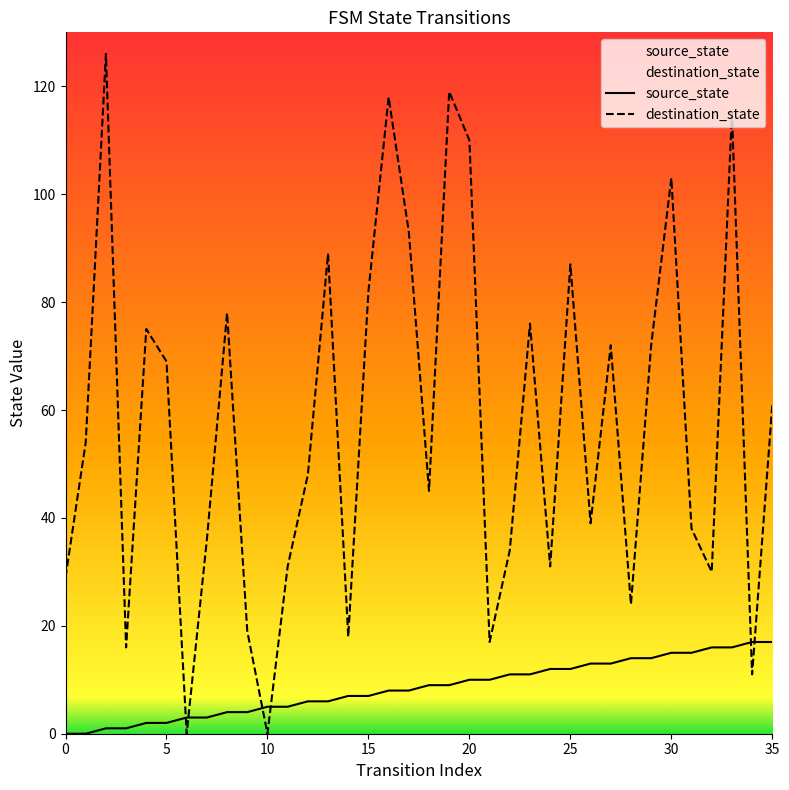

In destination_state, how many points are higher than both neighbors (excluding endpoints)?

11